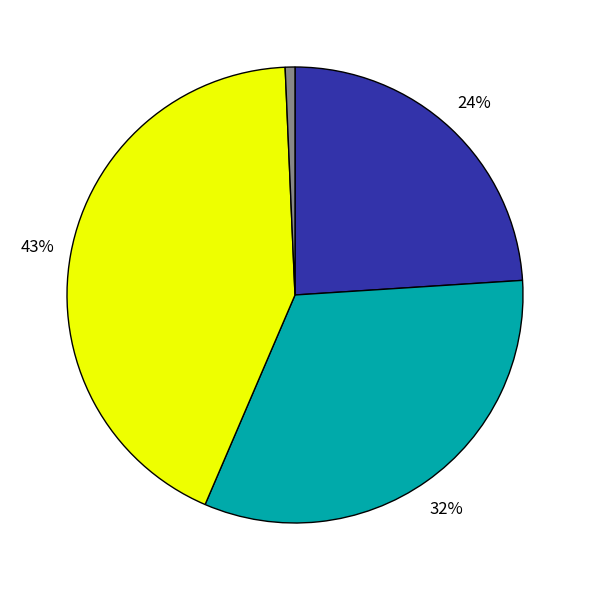

Is there a majority slice in this chart?

No